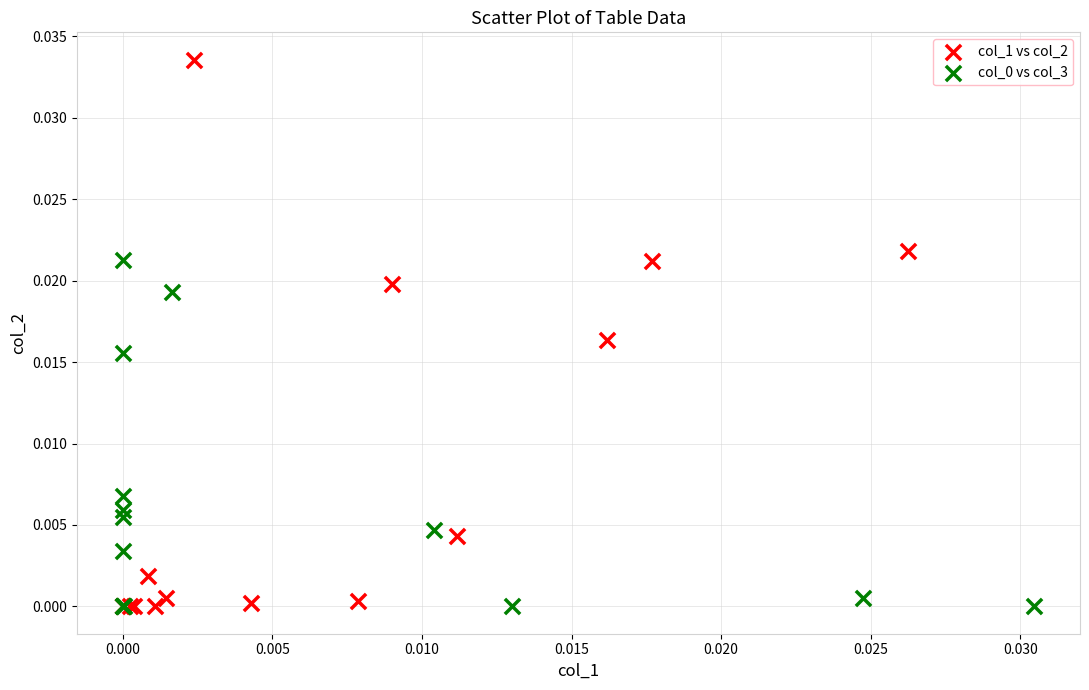

Which series reaches the maximum Y coordinate?

col_1 vs col_2